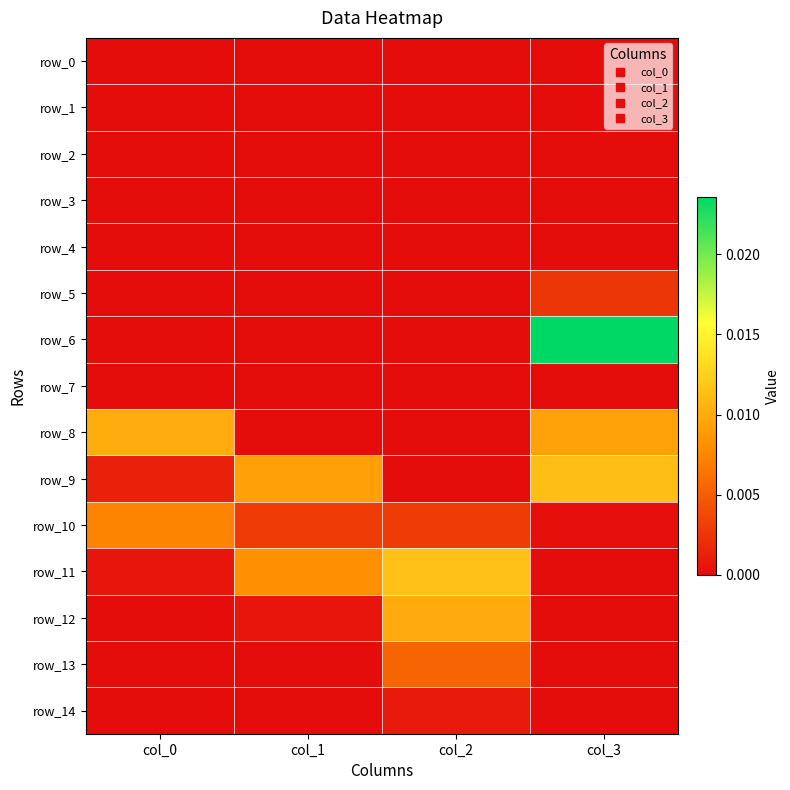

Rank the series by their maximum value, from highest to lowest.

row_6, row_11, row_9, row_8, row_12, row_10, row_13, row_5, row_14, row_7, row_0, row_4, row_1, row_2, row_3